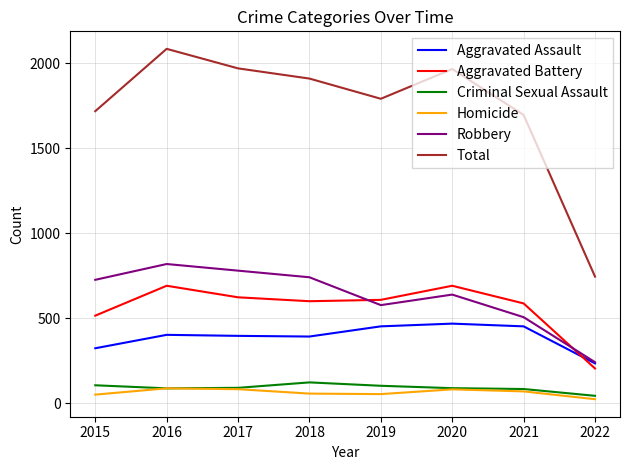

Which series changed the most between 2015 and 2016?

Total